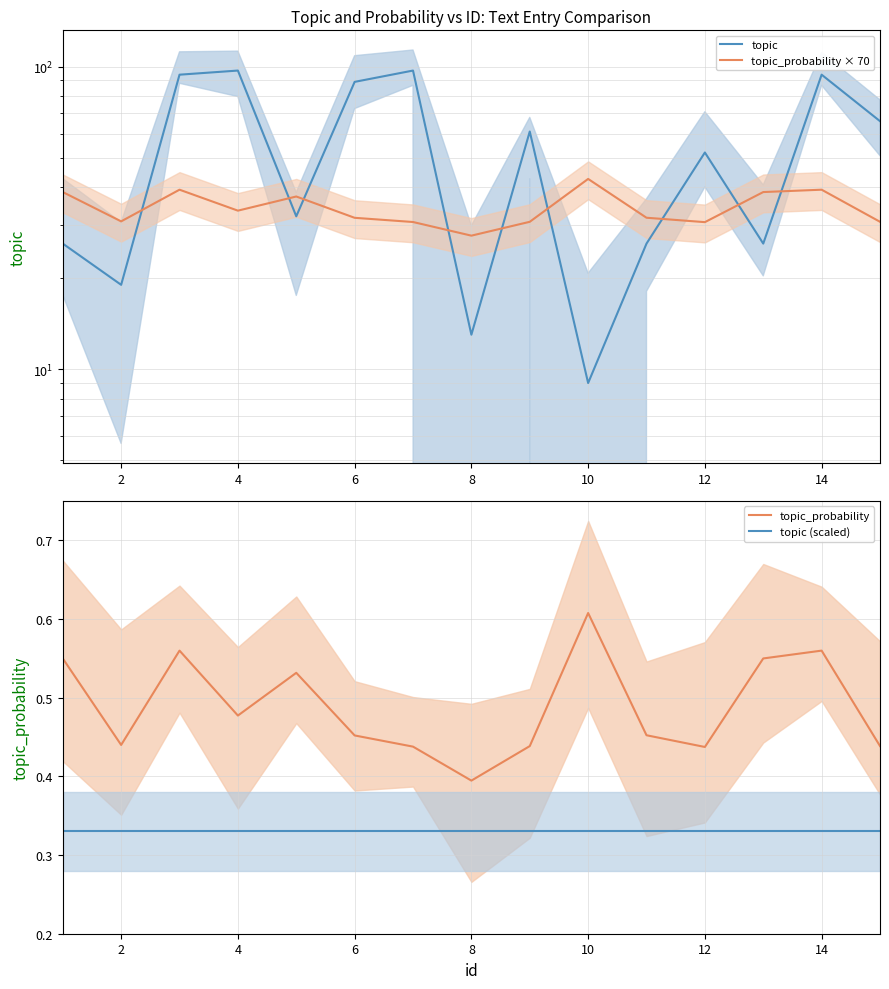

At 12, list the series in order from largest to smallest.

topic, topic_probability × 70, topic_probability, topic (scaled)